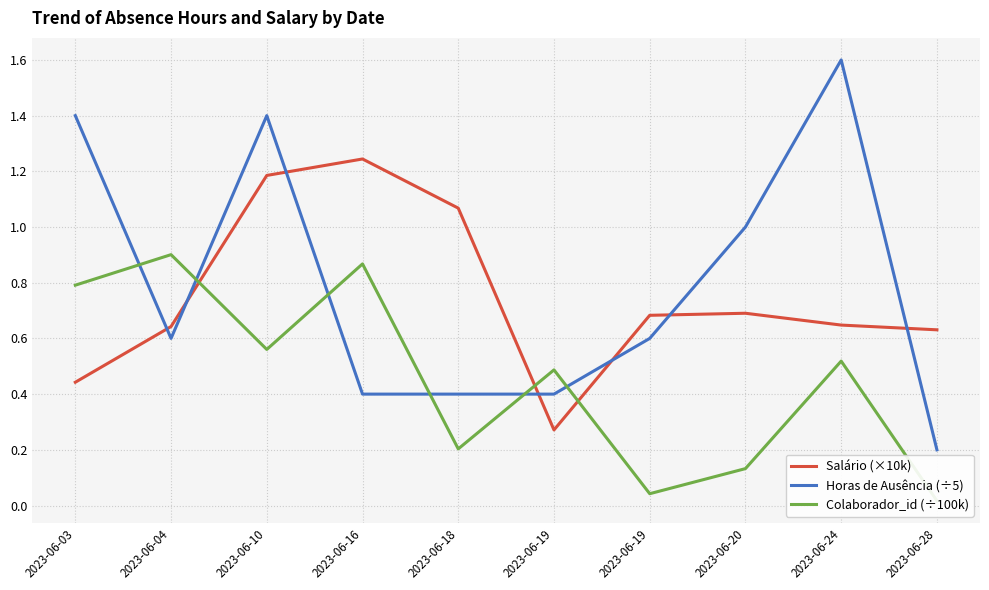

Is it true that Salário (×10k) equals 0.7 at 2023-06-20?

True